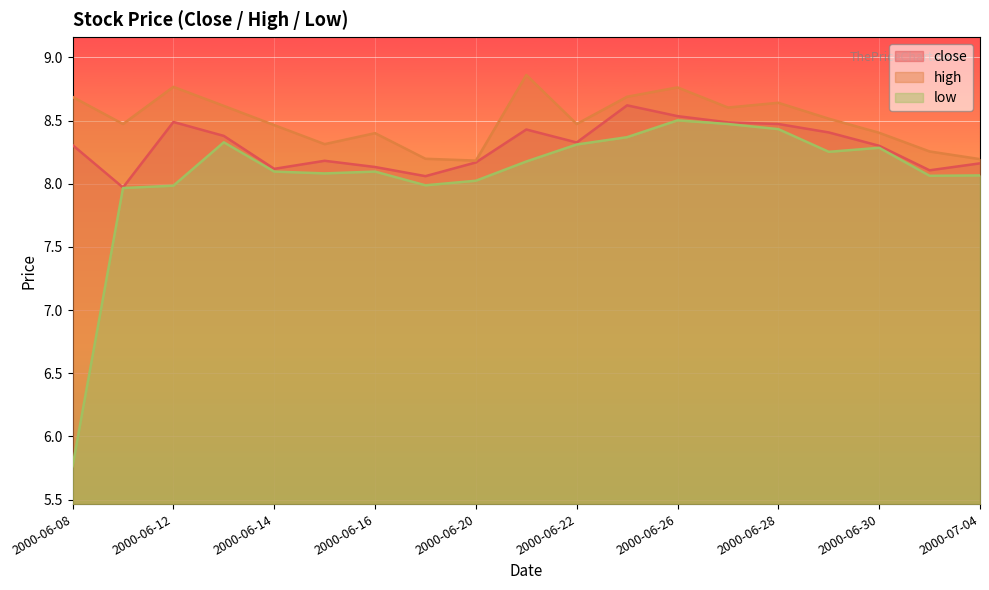

Reading right to left, what are all the values shown in this chart?

close: 8.2	8.1	8.3	8.4	8.5	8.5	8.5	8.6	8.3	8.4	8.2	8.1	8.1	8.2	8.1	8.4	8.5	8.0	8.3
high: 8.2	8.3	8.4	8.5	8.6	8.6	8.8	8.7	8.5	8.9	8.2	8.2	8.4	8.3	8.5	8.6	8.8	8.5	8.7
low: 8.1	8.1	8.3	8.3	8.4	8.5	8.5	8.4	8.3	8.2	8.0	8.0	8.1	8.1	8.1	8.3	8.0	8.0	5.8